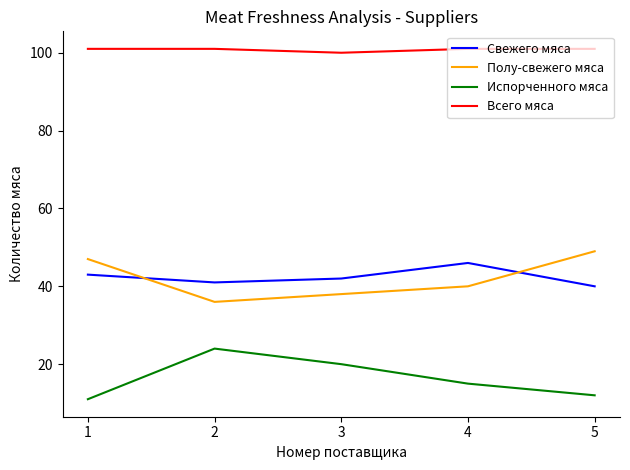

What is the maximum value for Испорченного мяса?

24